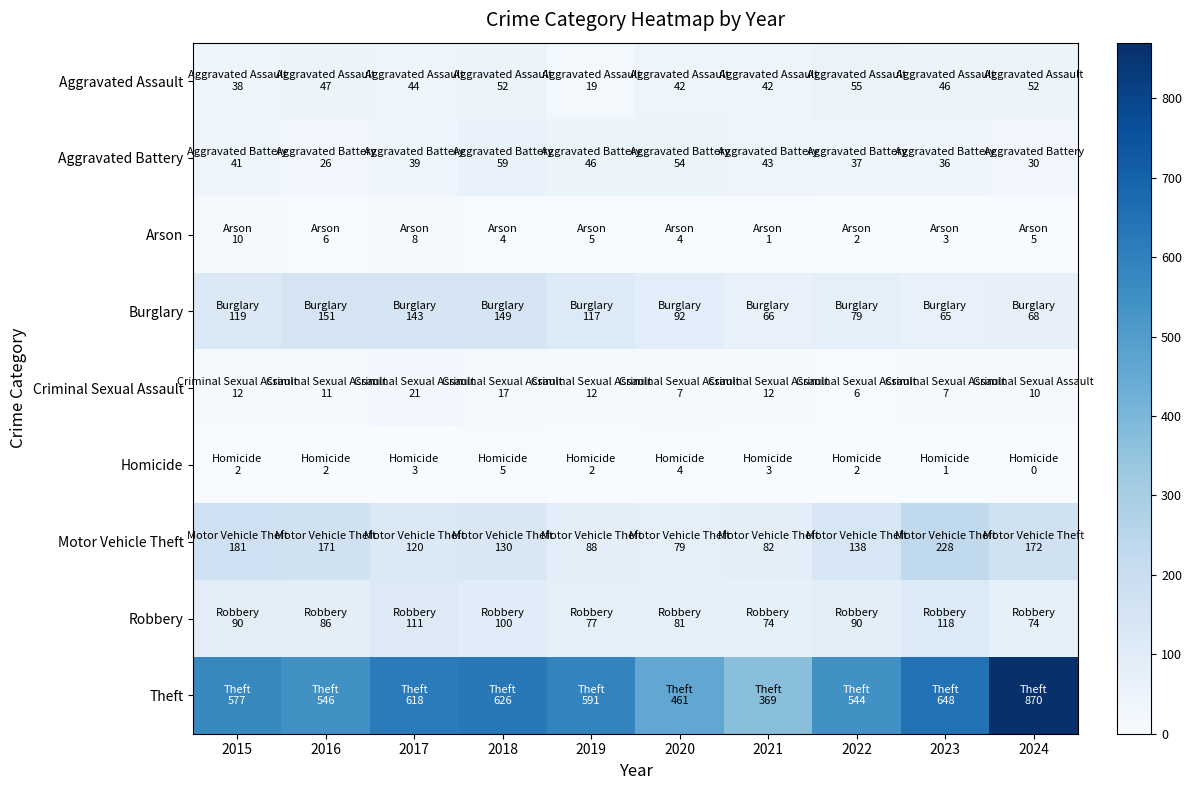

Which label corresponds to the largest value in the chart?

2024